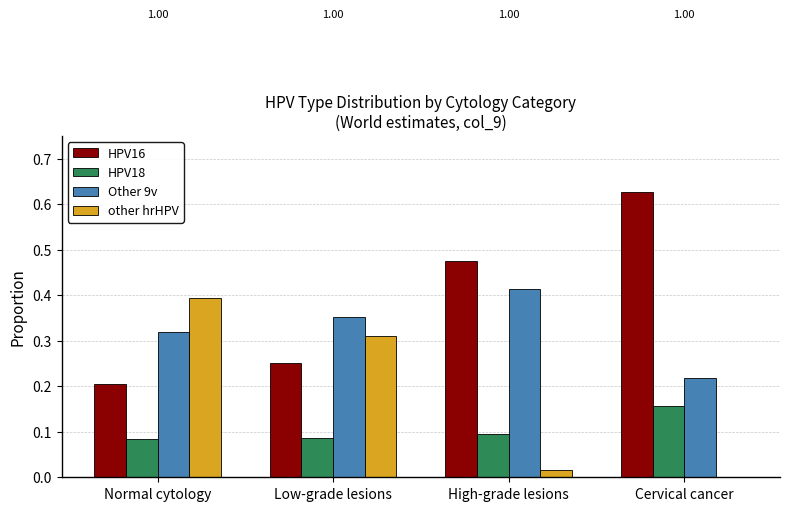

At which label is HPV16 closest to 0?

Normal cytology